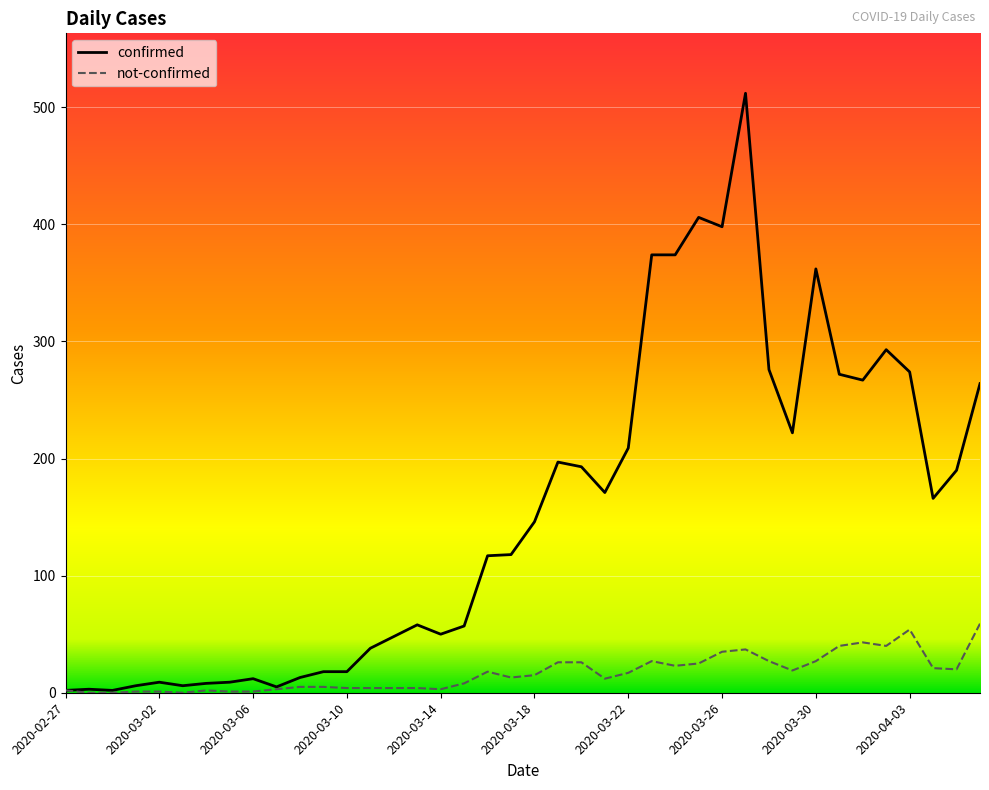

List the series in order of their overall mean, highest first.

confirmed, not-confirmed